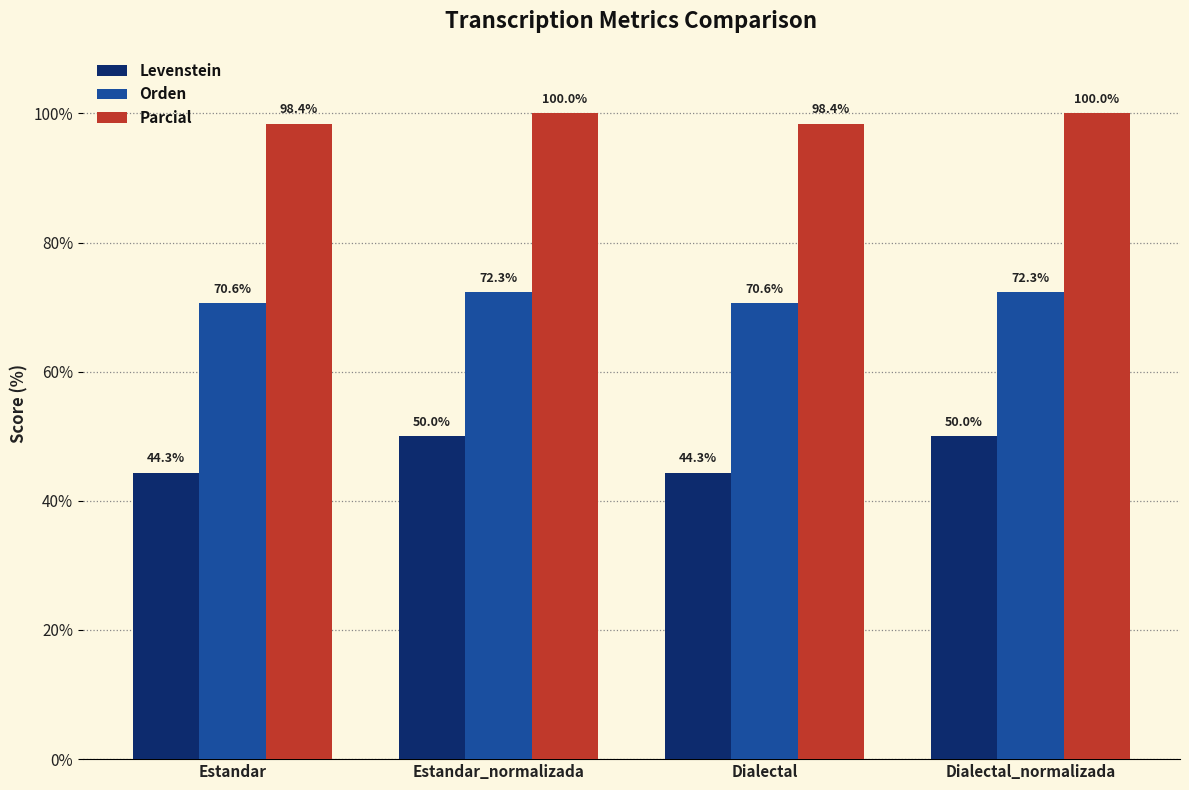

The Parcial series shows 167.5 at Dialectal_normalizada. True or false?

False